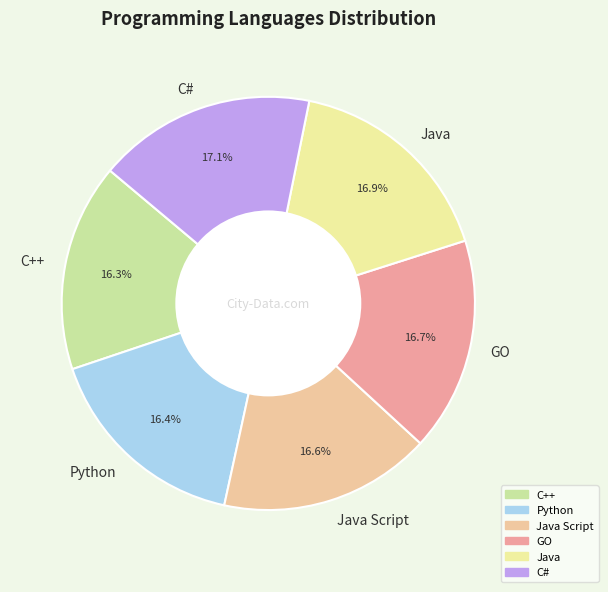

To the nearest percent, what is the difference between the largest and smallest slice percentages?

1%